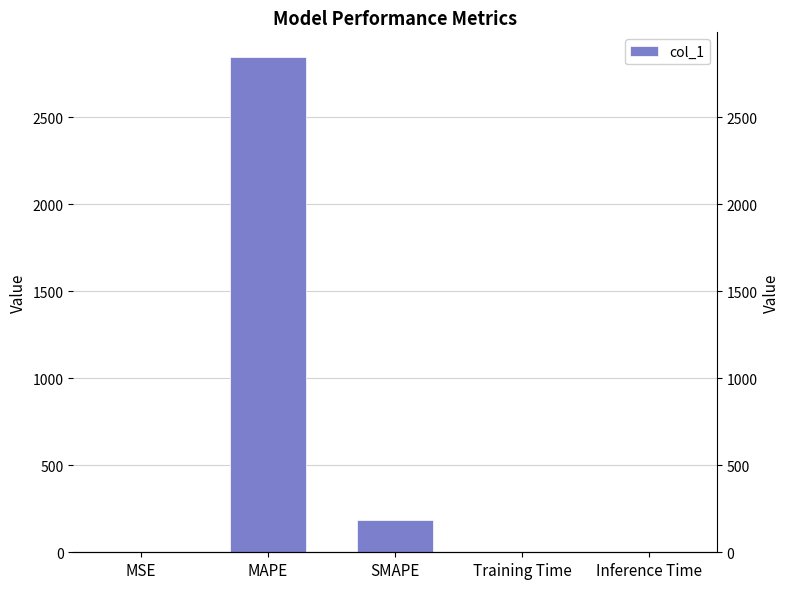

What is the difference between the values at MAPE and MSE?

2846.1